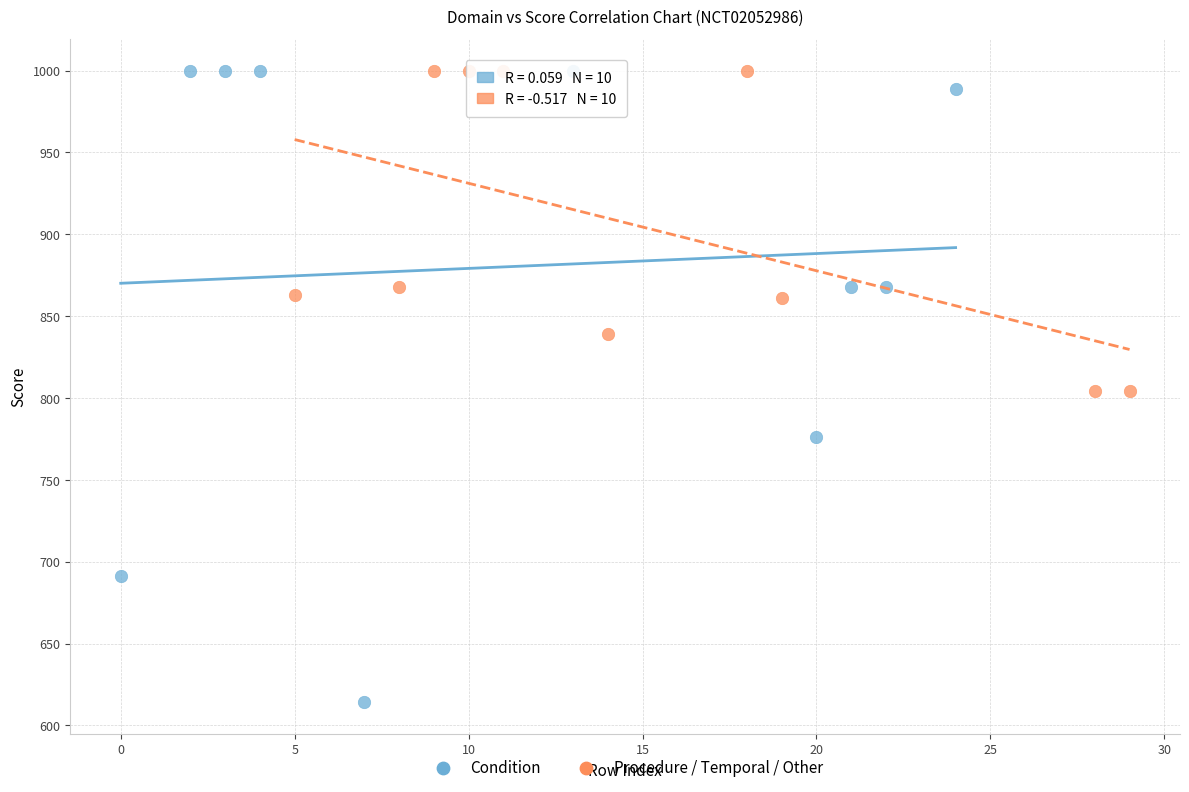

Which series reaches the minimum Y coordinate?

Condition